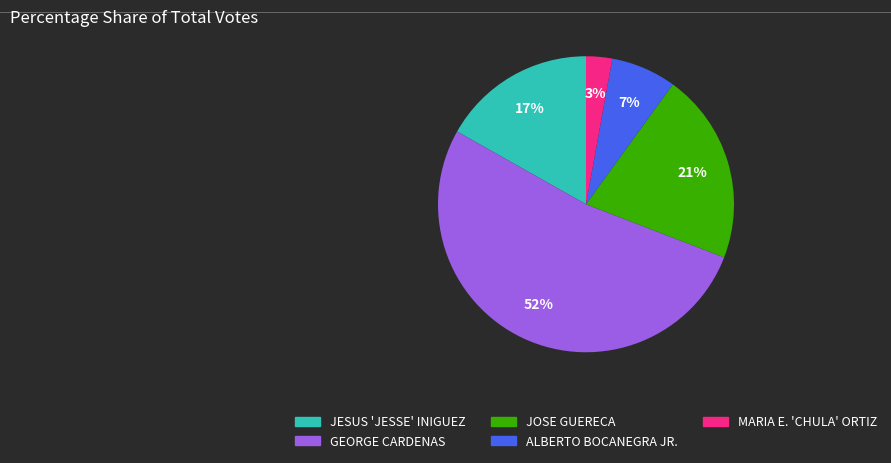

Rank the categories by value from lowest to highest.

MARIA E. 'CHULA' ORTIZ, ALBERTO BOCANEGRA JR., JESUS 'JESSE' INIGUEZ, JOSE GUERECA, GEORGE CARDENAS